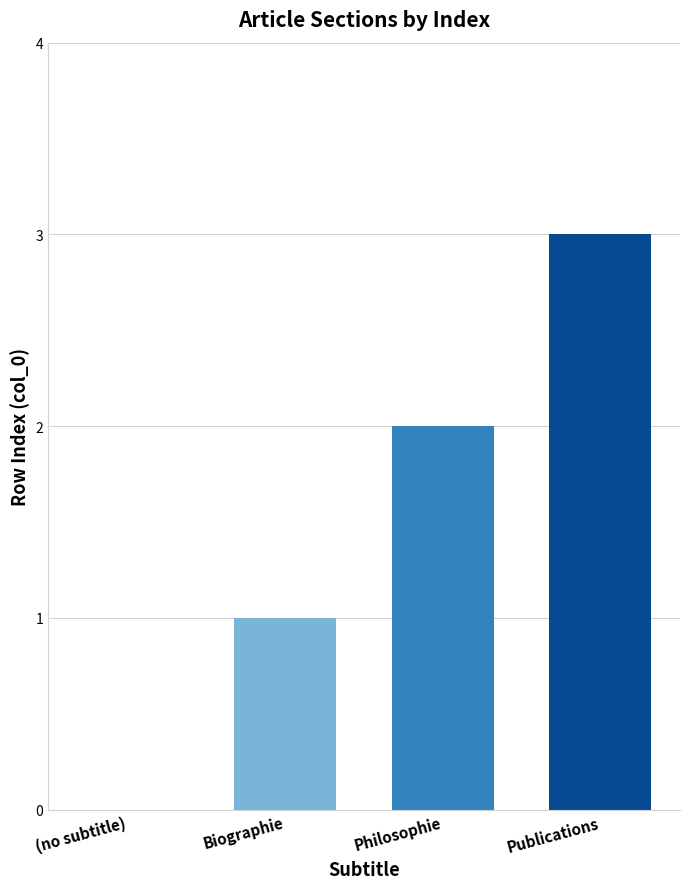

The chart shows a value of -1 at (no subtitle). True or false?

False